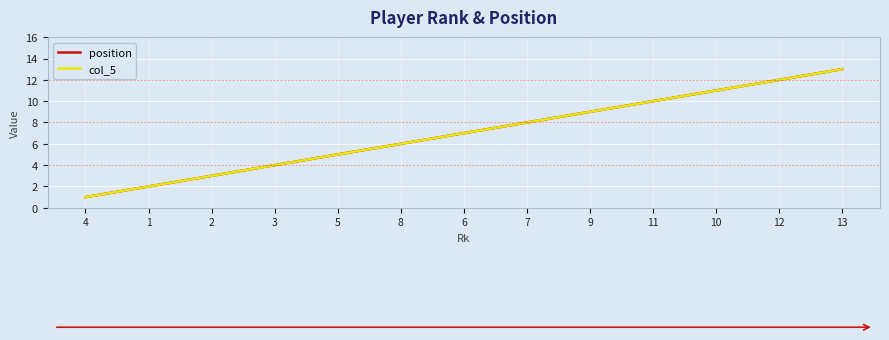

Does the chart have visible grid lines?

Yes